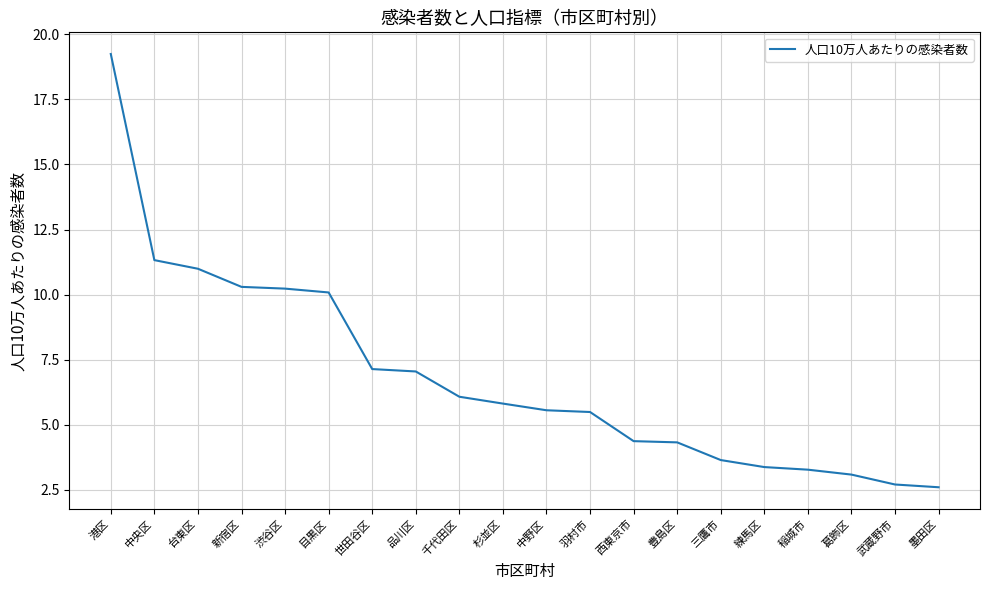

What is the maximum value shown in the chart?

19.2